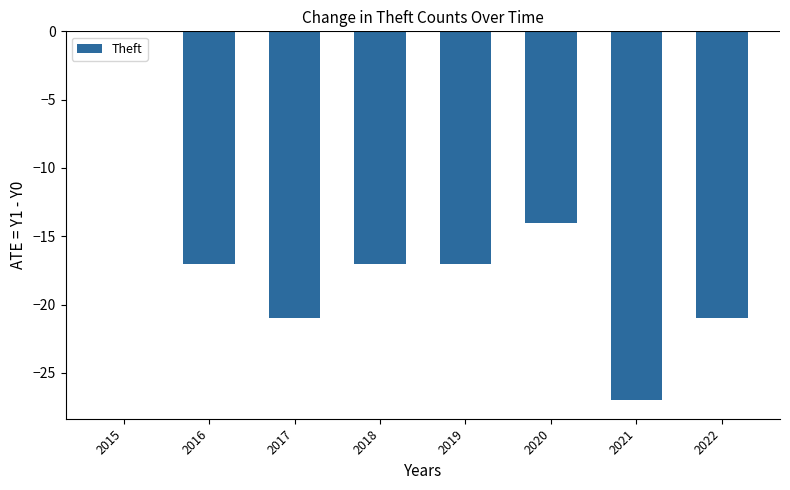

Is it true that the value at 2019 is -11?

False